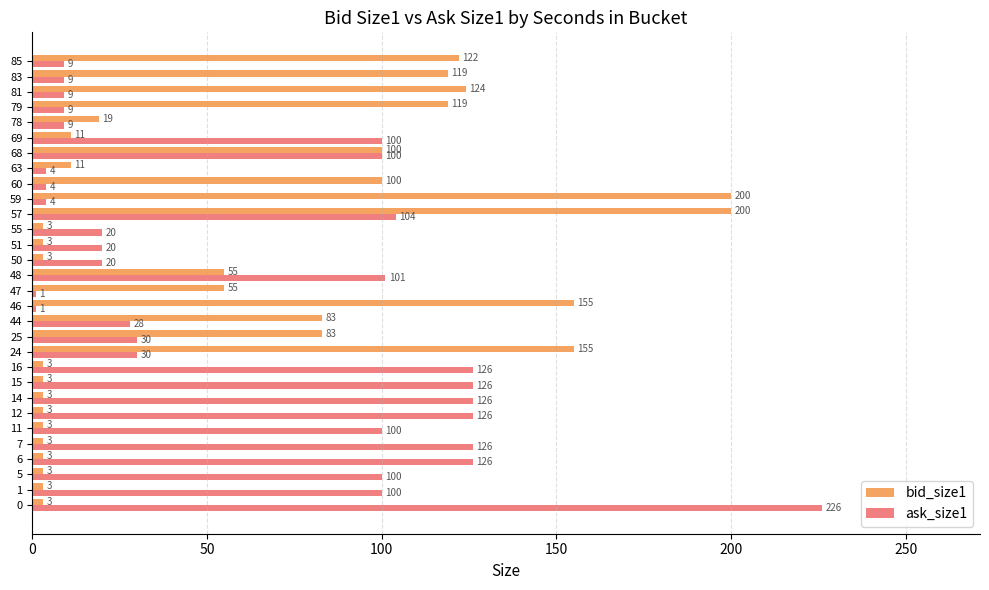

What value does the ask_size1 series have at 11?

100